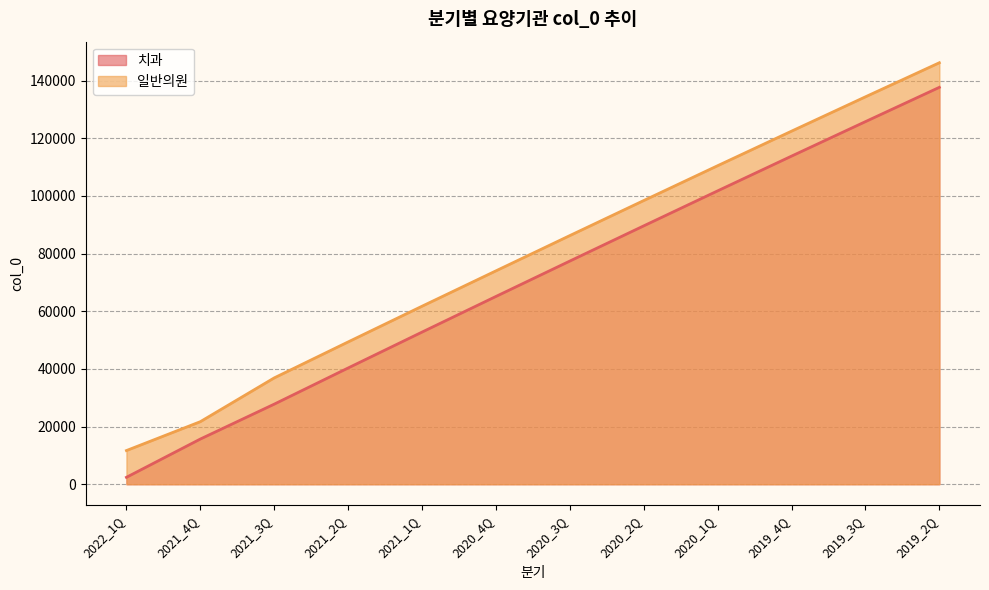

At which label does 일반의원 reach its peak?

2019_2Q